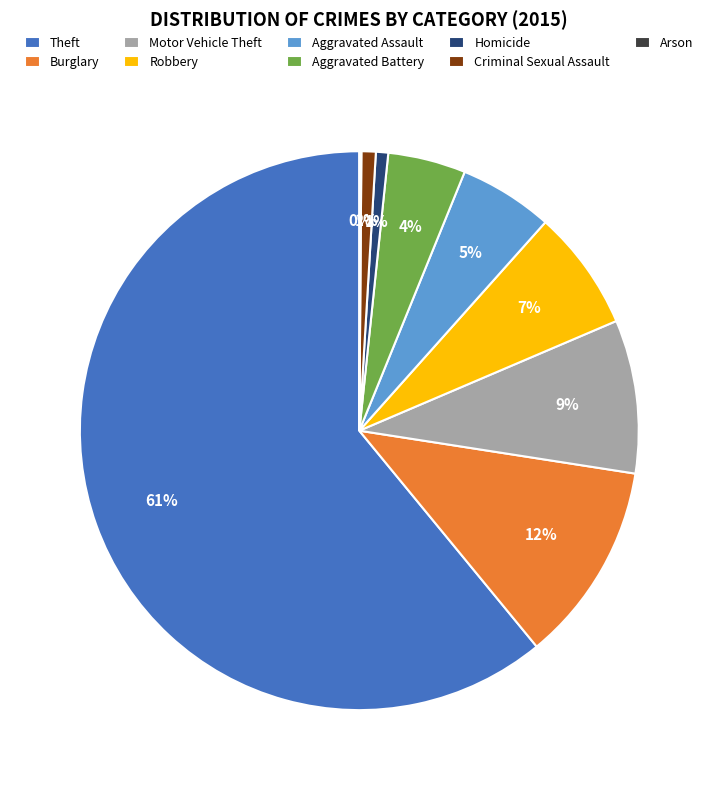

What percentage is the Homicide slice, to the nearest percent?

1%